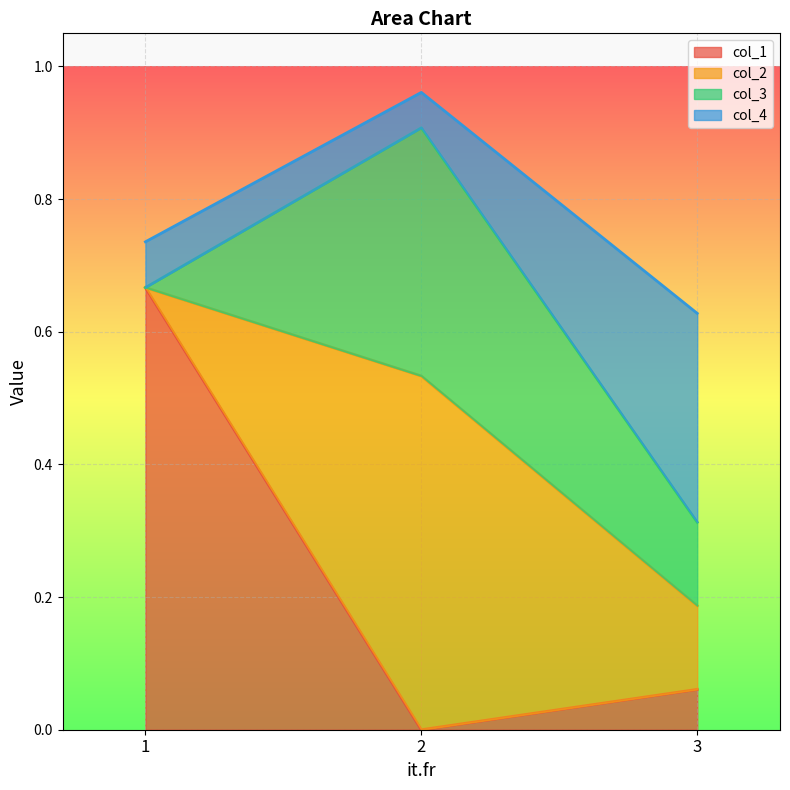

Rank the series at 3 from lowest to highest value.

col_1, col_2, col_3, col_4